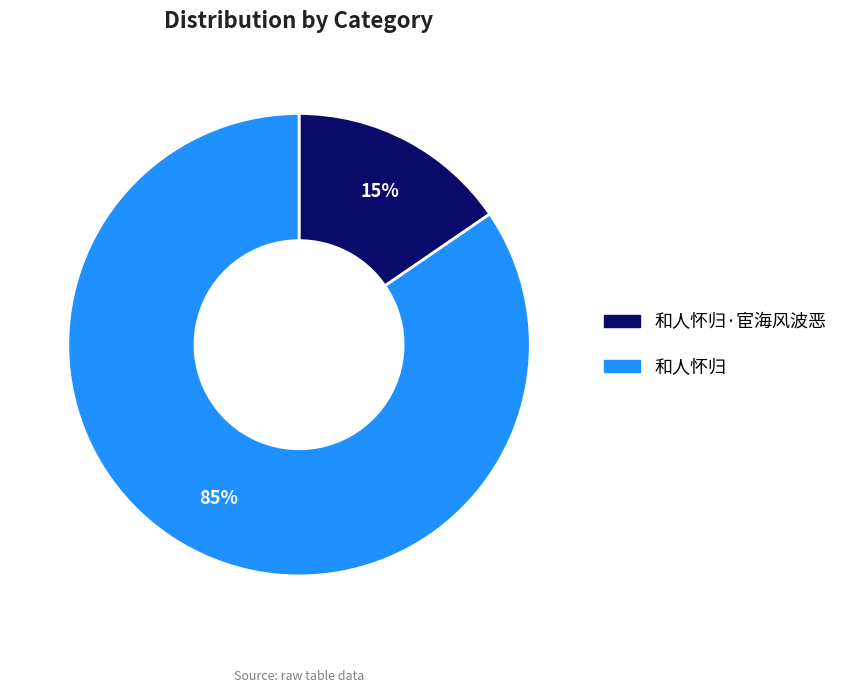

Combined, do 和人怀归·宦海风波恶 and 和人怀归 account for over 50%?

Yes